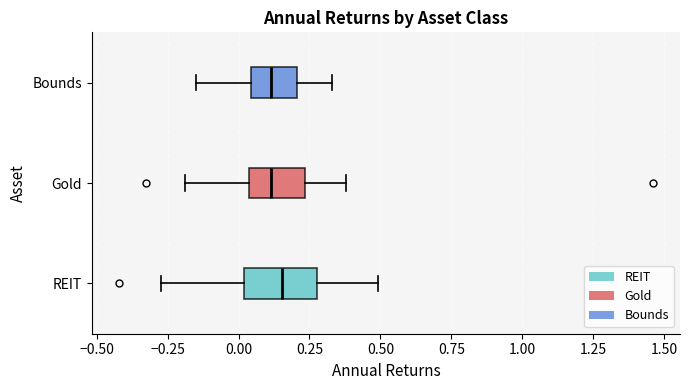

Reading bottom to top, read every box against the x-axis: the position of its median line, the range the box covers, and the ends of its whiskers. The values are not printed on the chart, so give them approximately, as read against the axis.

REIT: median 0.15, box 0.00 to 0.25, whiskers -0.25 to 0.50
Gold: median 0.10, box 0.05 to 0.25, whiskers -0.20 to 0.40
Bounds: median 0.10, box 0.05 to 0.20, whiskers -0.15 to 0.35